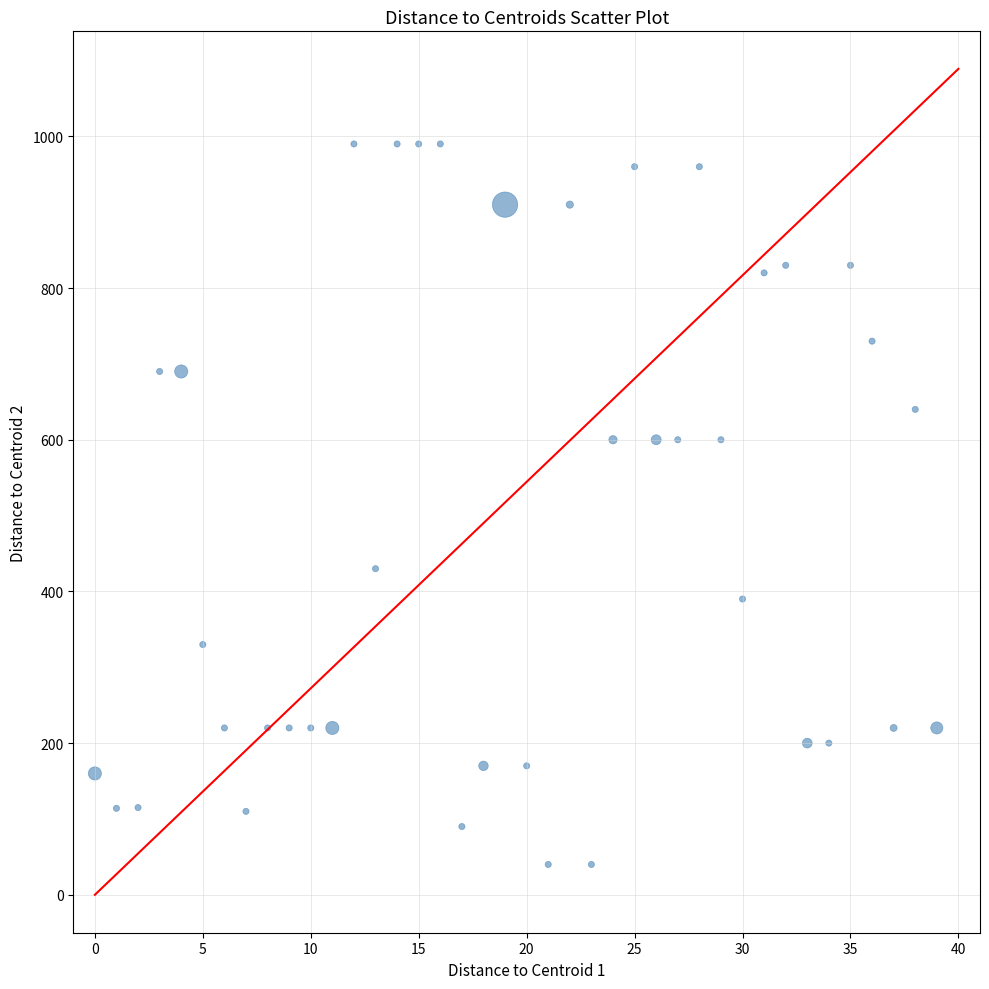

What is the range of Y values (max minus min)?

950